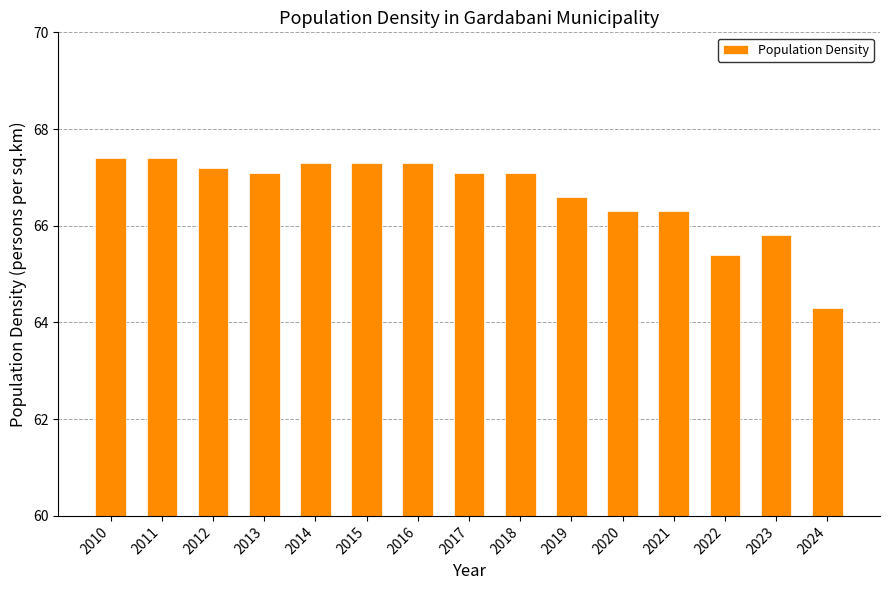

At which category does the chart reach its minimum across all series?

2024